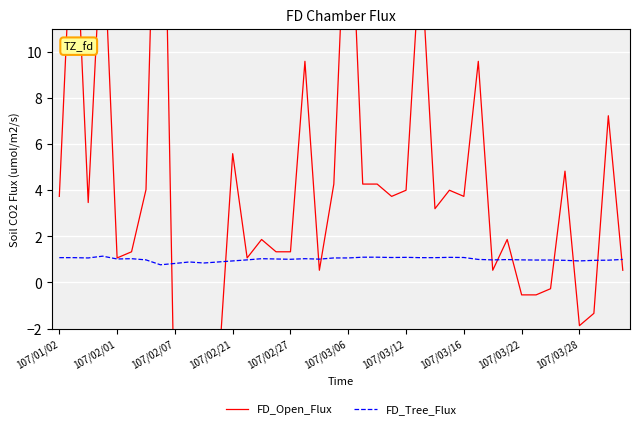

What value does the FD_Tree_Flux series have at 107/02/07?

0.8